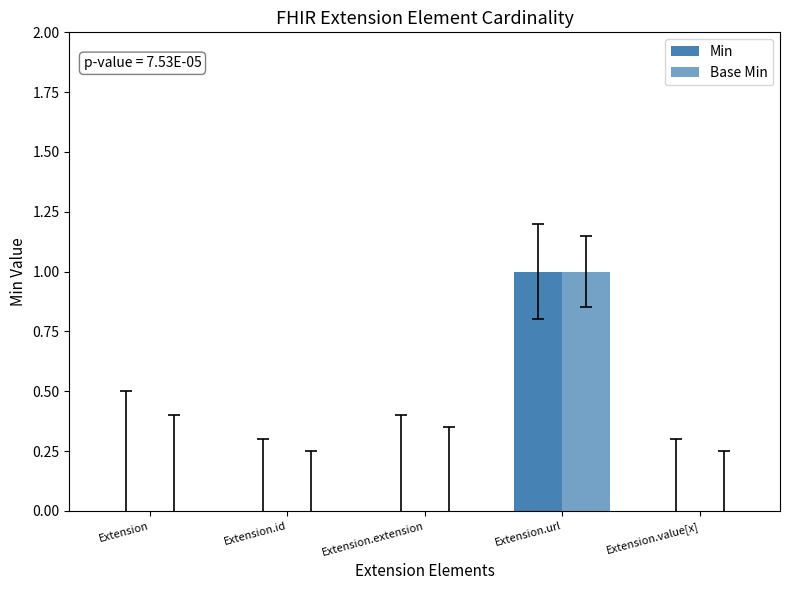

List the labels in order of Base Min value, smallest first.

Extension, Extension.id, Extension.extension, Extension.value[x], Extension.url